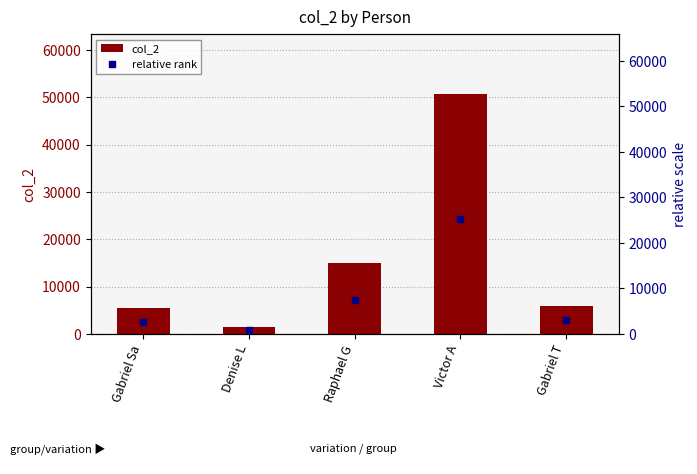

What is the average value of the relative rank series?

7864.9